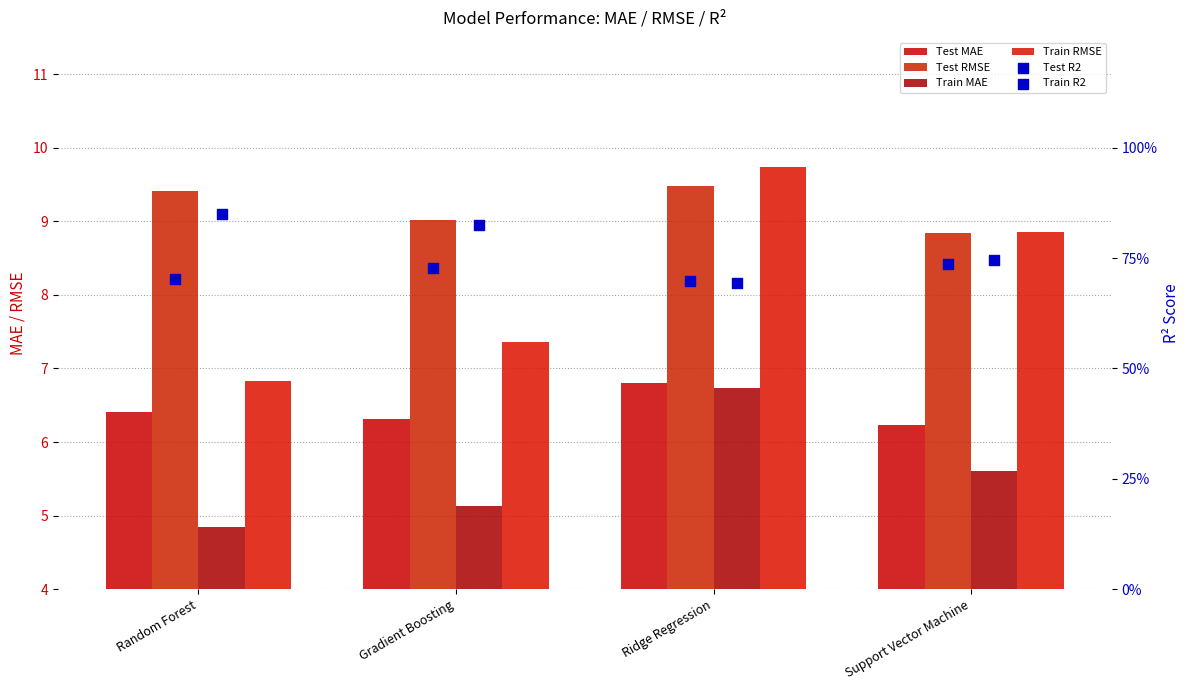

At how many categories does at least one series exceed 5?

4